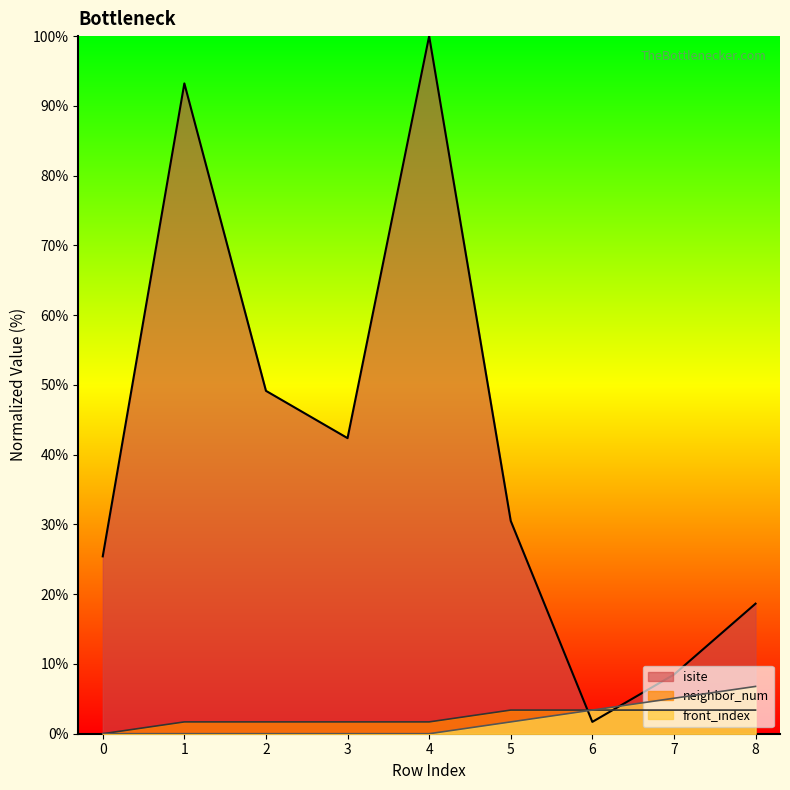

What are all the series names shown in the legend?

isite, neighbor_num, front_index